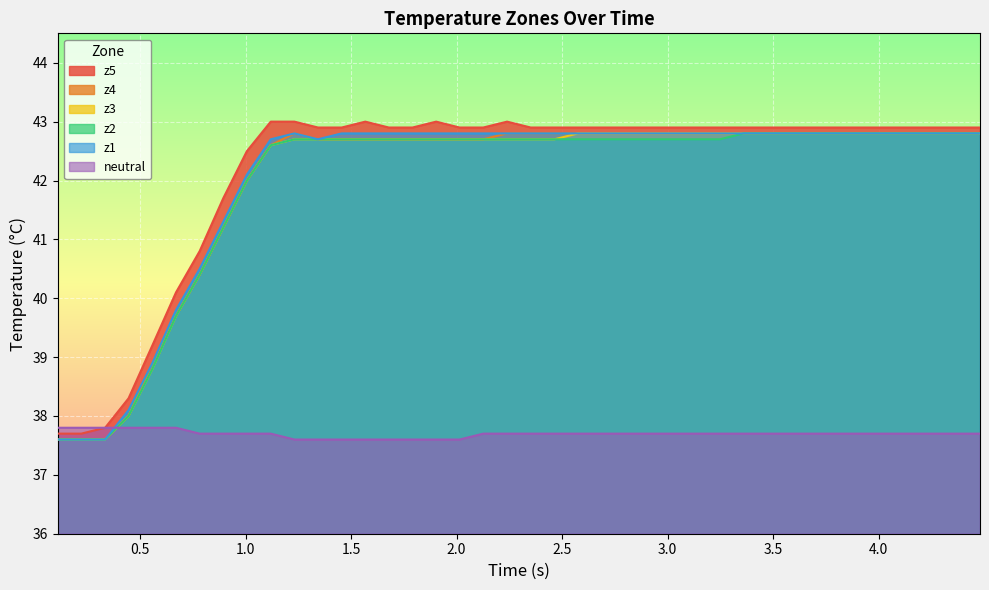

What is the maximum value shown in the chart?

43.0